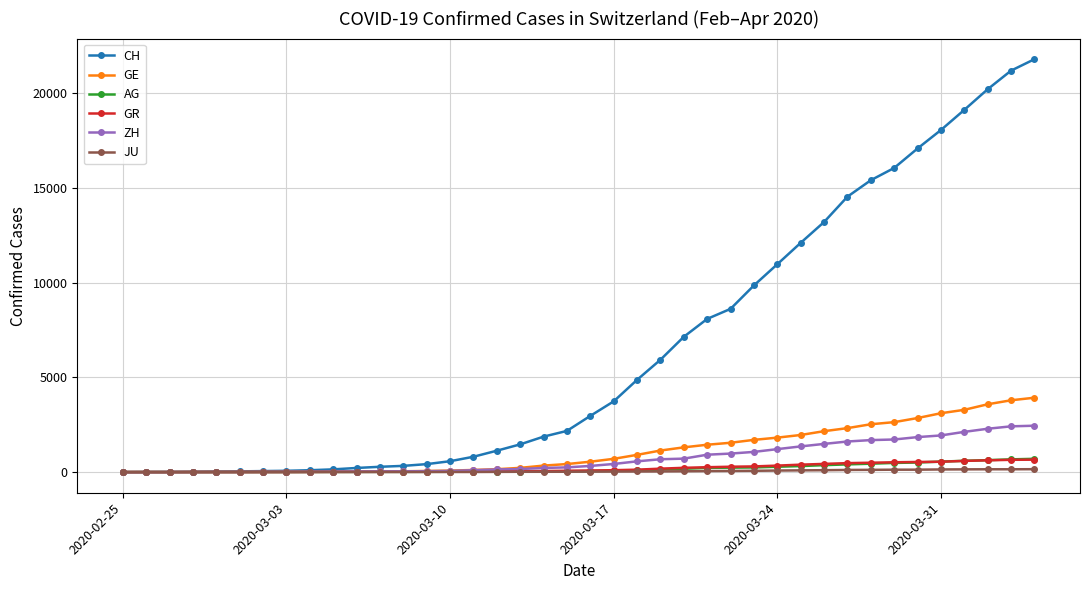

What is the greatest value displayed?

21804